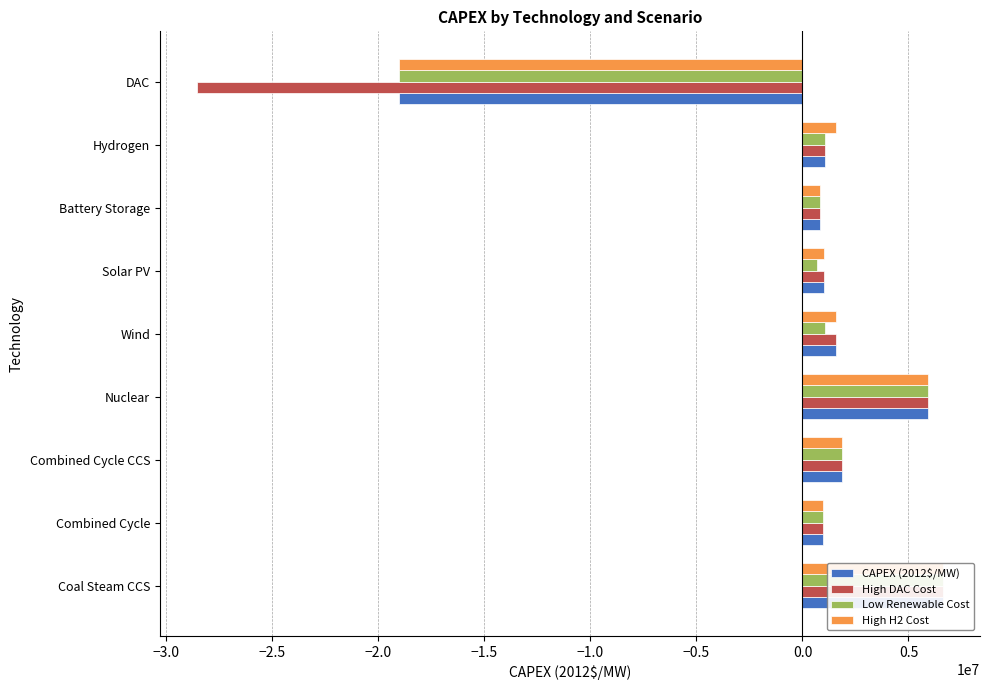

The value of High DAC Cost at DAC is -48005740.9. True or false?

False